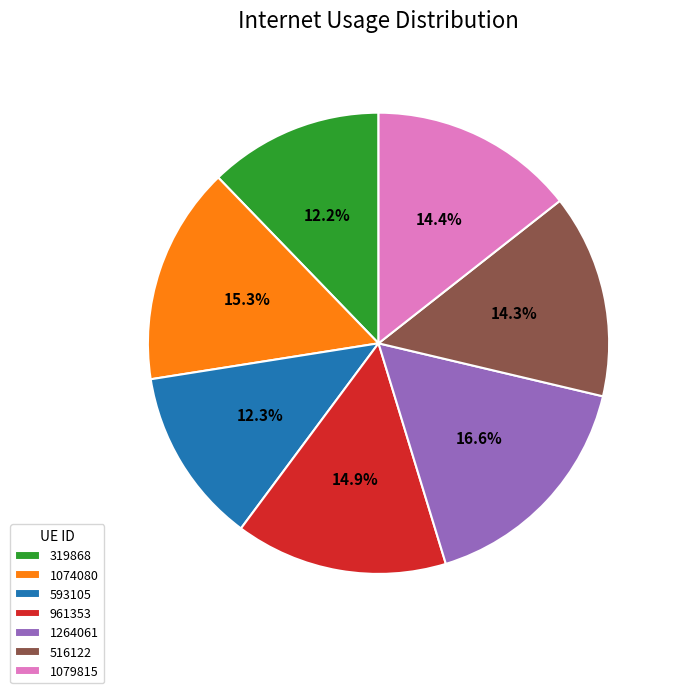

To the nearest percent, what is the difference between the 516122 and 961353 slice percentages?

1%